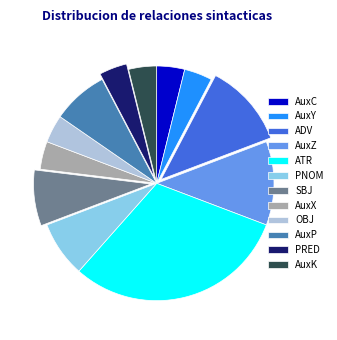

Approximately how many times larger is the value at AuxY compared to AuxZ?

0.3